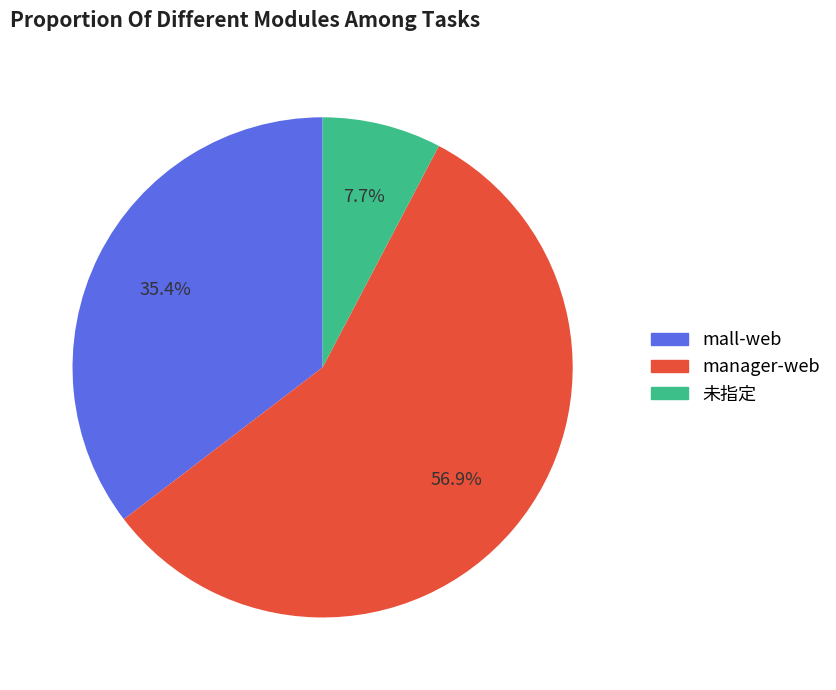

Is there any slice that represents more than half of the pie?

Yes